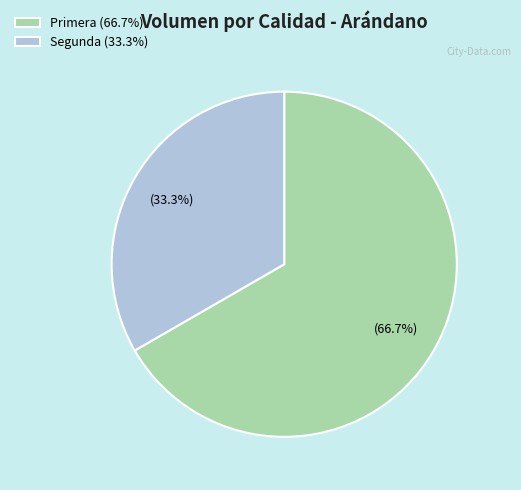

To the nearest percent, what percentage of the pie is Segunda?

33%